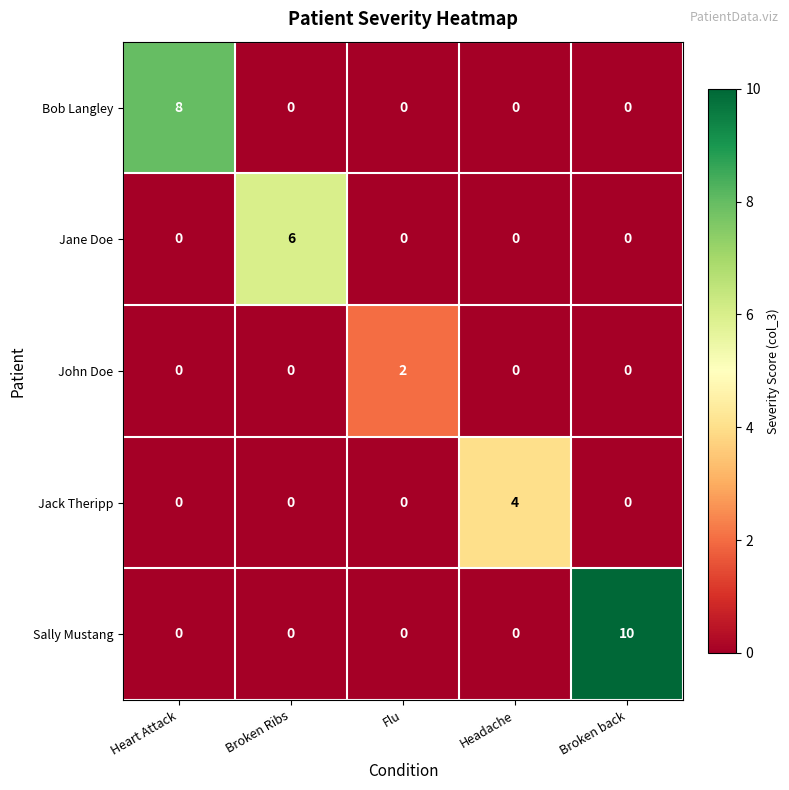

How many John Doe values are between 0 and 1?

4